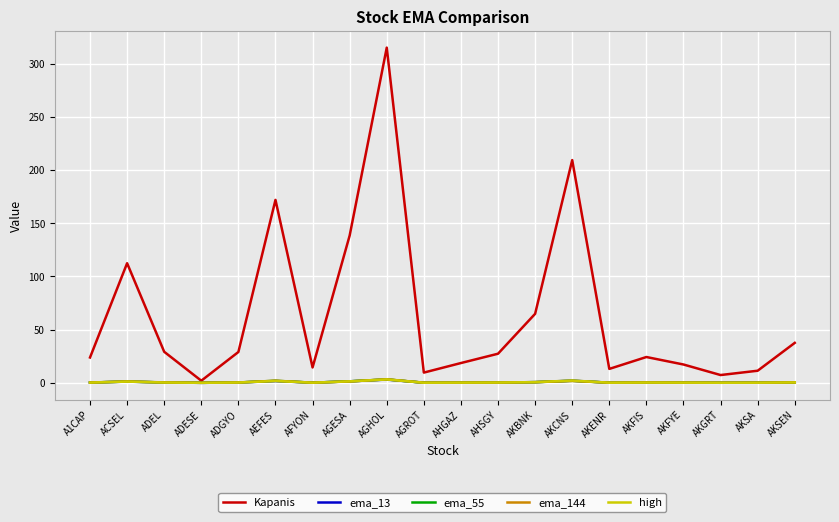

Which label corresponds to the largest value in the chart?

AGHOL